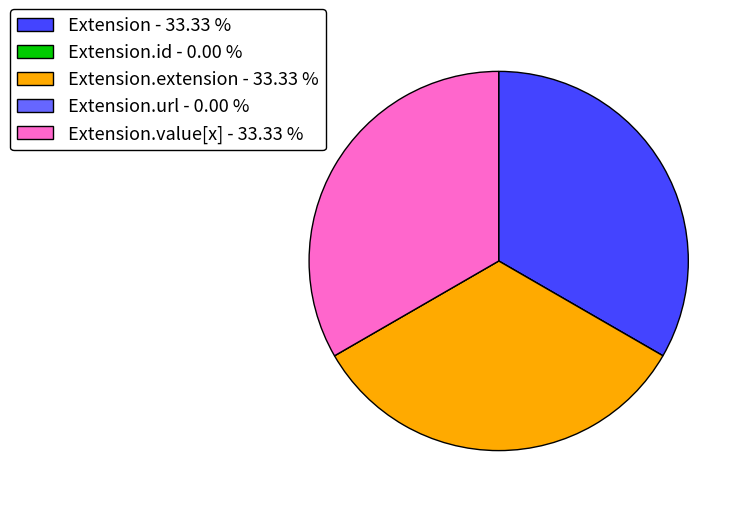

Is there any slice that represents more than half of the pie?

No